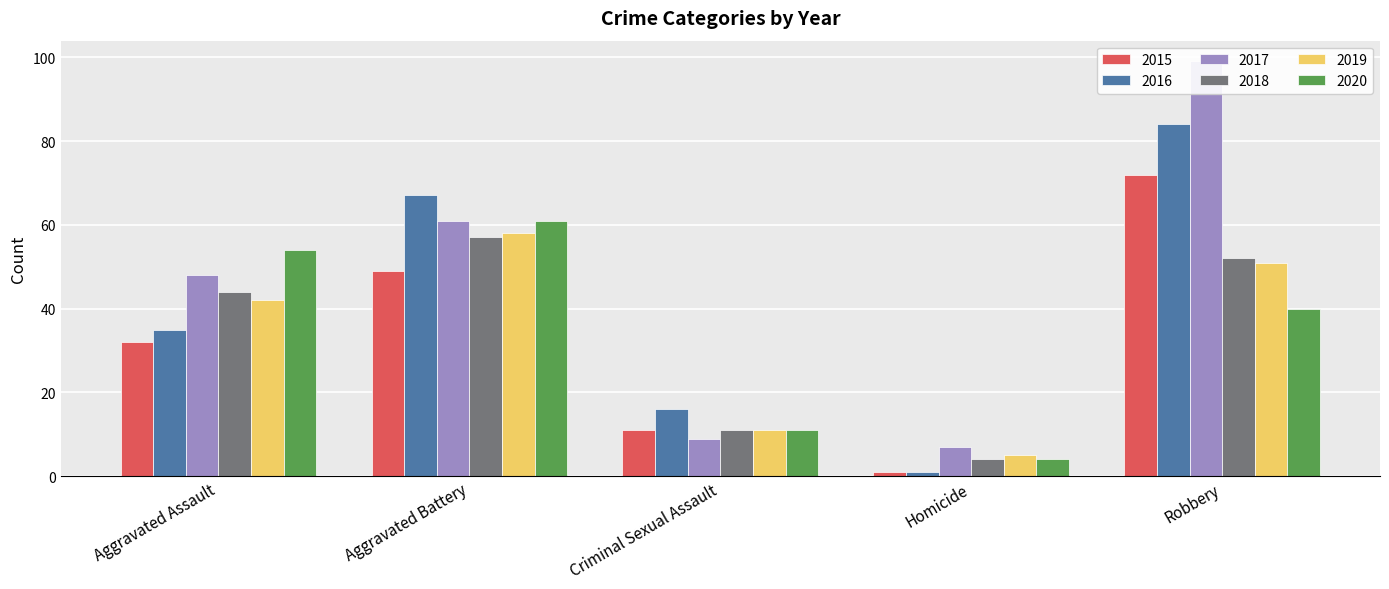

Are the bars horizontal?

No